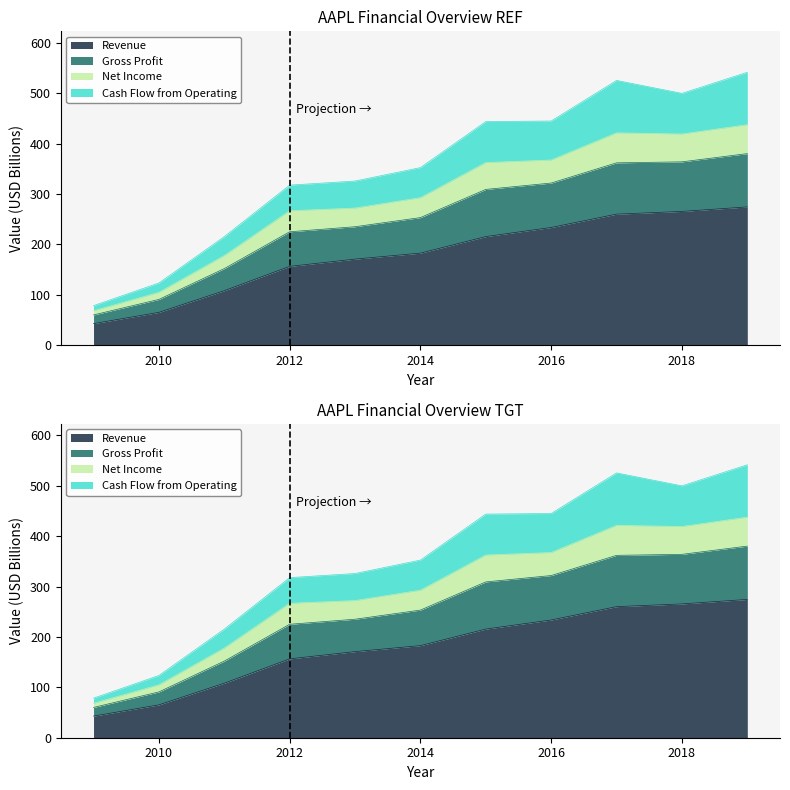

True or false: Cash Flow from Operating has more than 2 points higher than both neighbors.

False